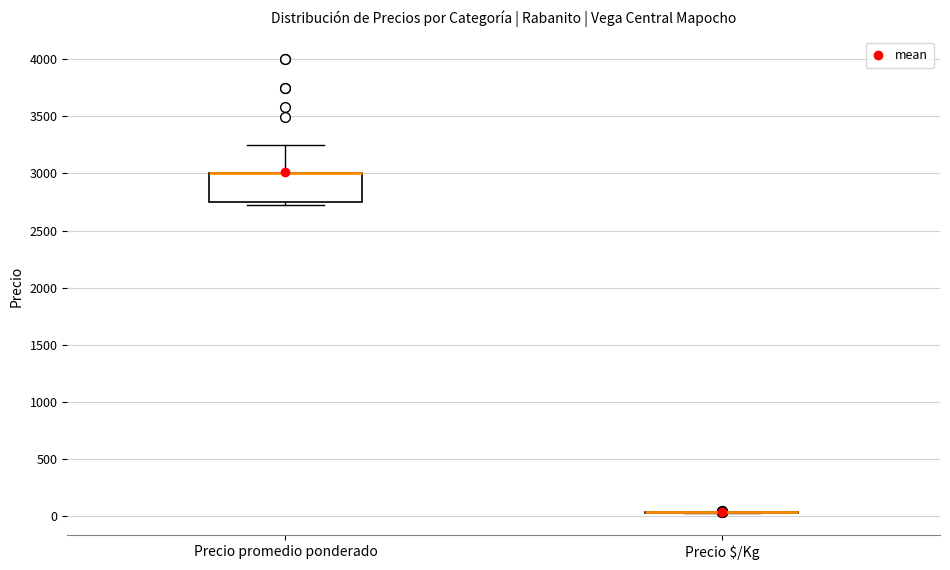

Reading left to right, read every box against the y-axis: the position of its median line, the range the box covers, and the ends of its whiskers. The values are not printed on the chart, so give them approximately, as read against the axis.

Precio promedio ponderado: median 3000 (drawn on the box's upper edge), box 2750 to 3000, whiskers 2750 (just below the box's lower edge) to 3250
Precio $/Kg: box collapsed to a line at 50, whiskers 50 to 50